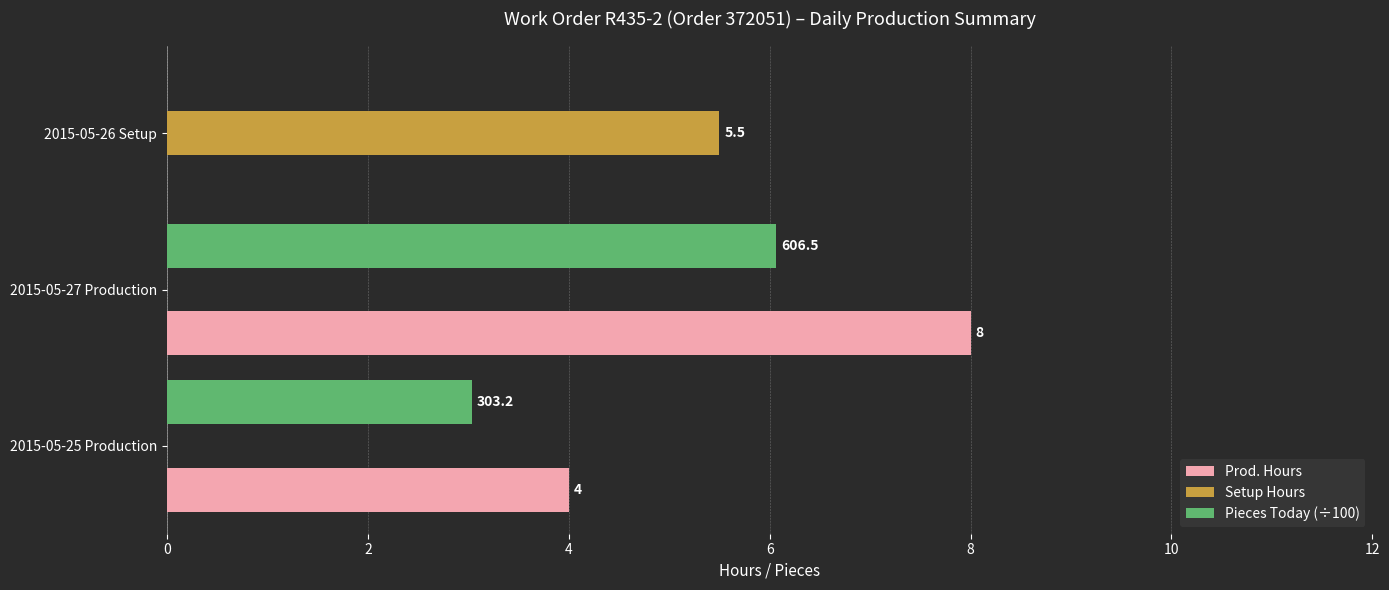

How many series are shown in this chart?

3